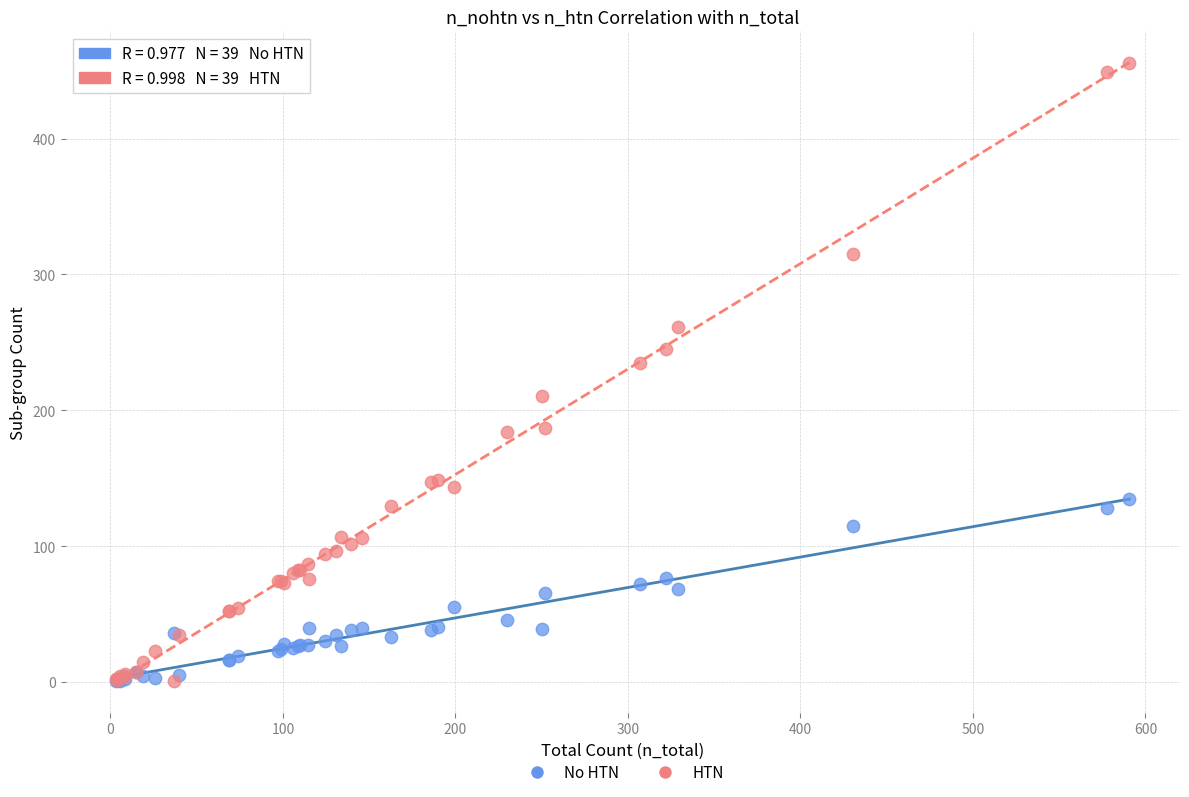

Across all series, what Y value is closest to 228?

234.5